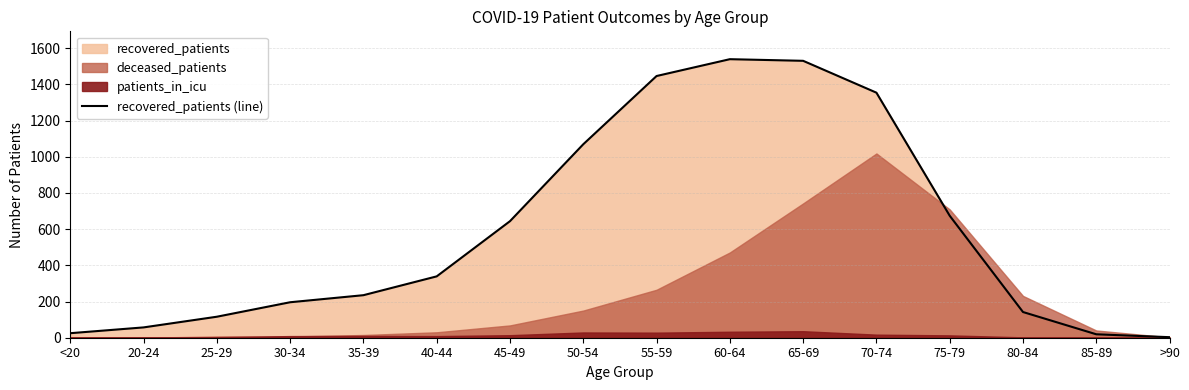

What is the highest value of the recovered_patients (line) series?

1539